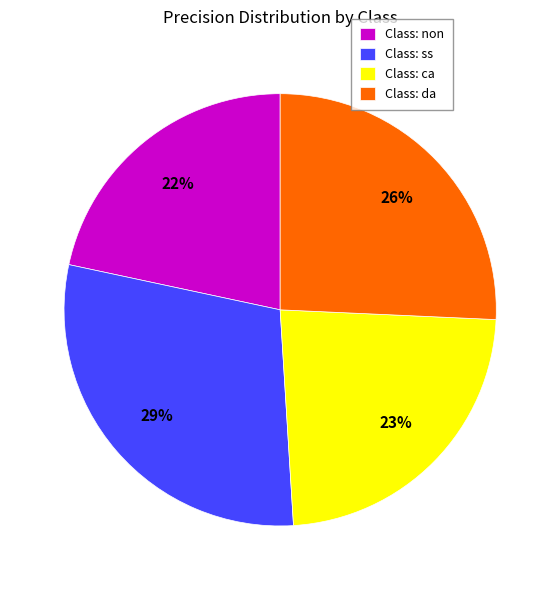

Which category has the biggest portion of the pie?

Class: ss